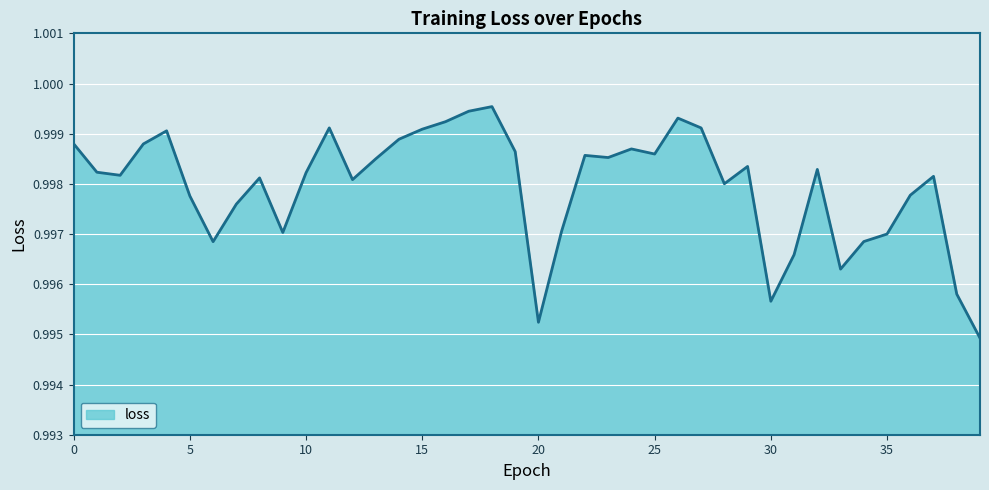

Does the chart have visible grid lines?

Yes